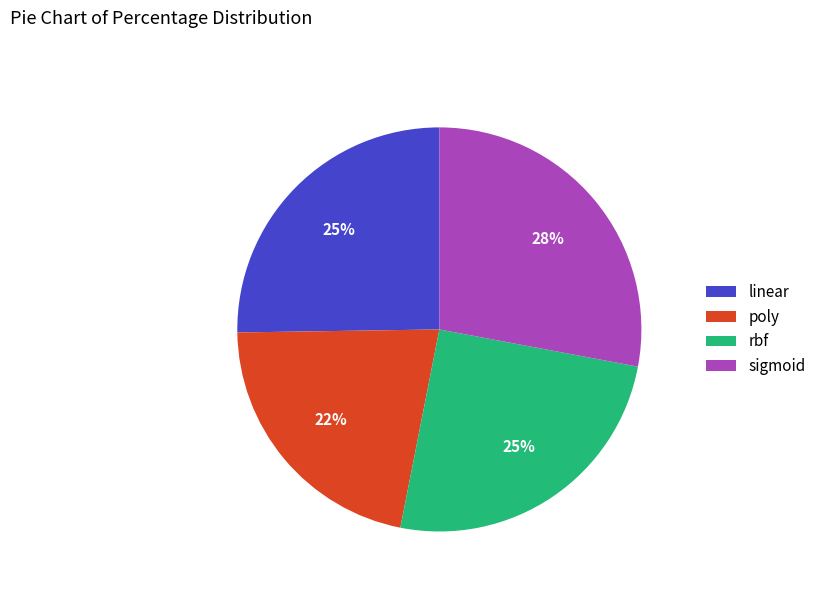

Which has a higher value, poly or linear?

linear